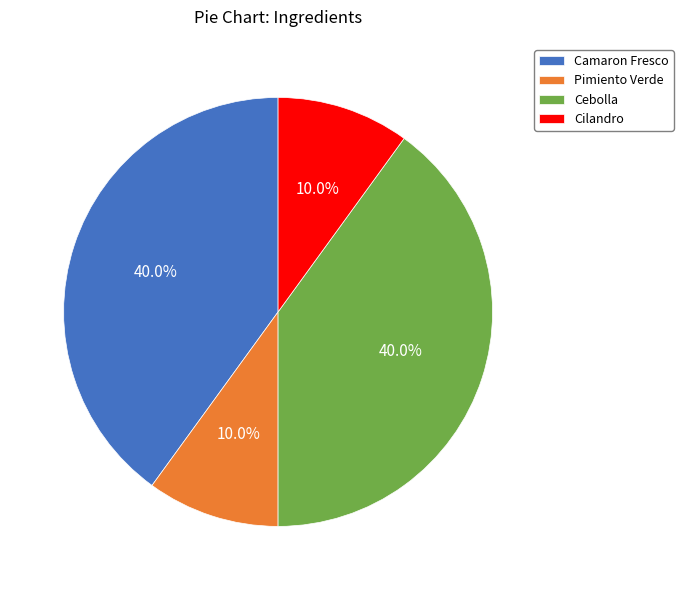

Combined, what portion of the pie is Cebolla and Cilandro?

50.0%